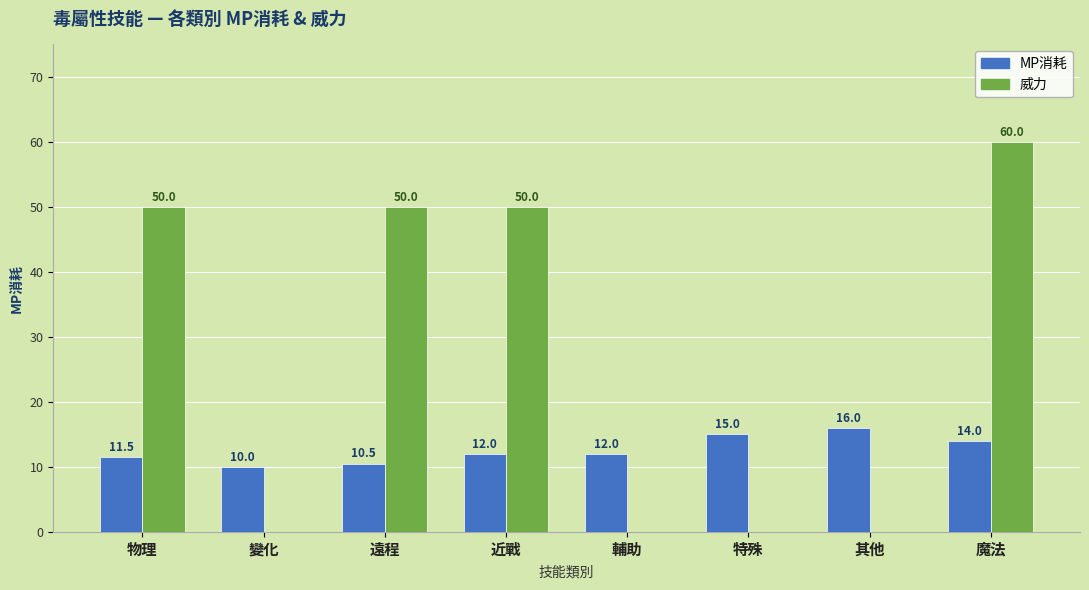

What is the sum of all MP消耗 values?

101.0